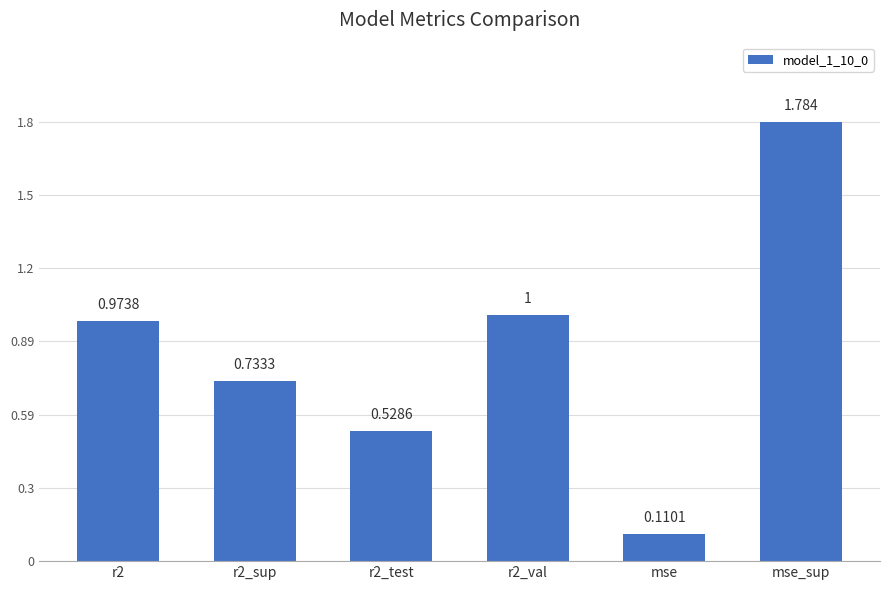

List the labels in order of value, largest first.

mse_sup, r2_val, r2, r2_sup, r2_test, mse